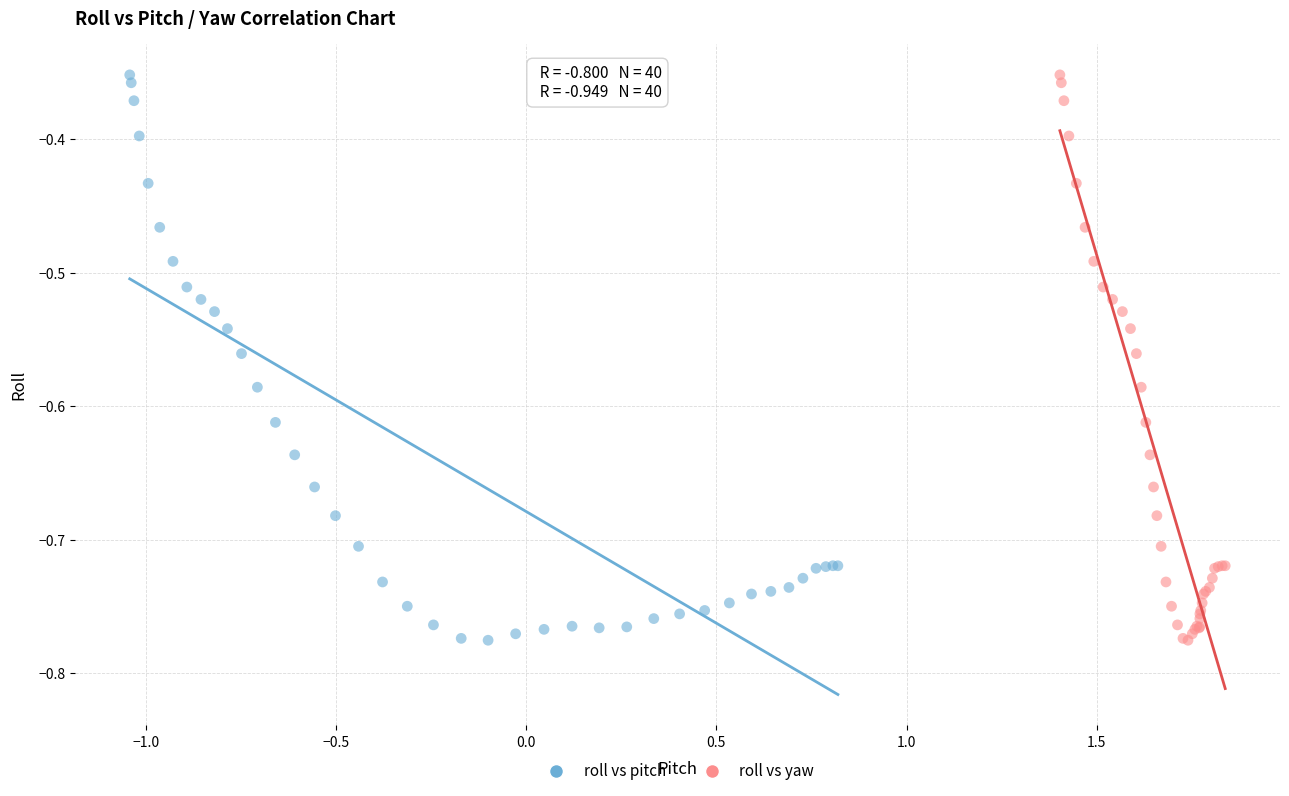

What are all the series names shown in the legend?

roll vs pitch, roll vs yaw